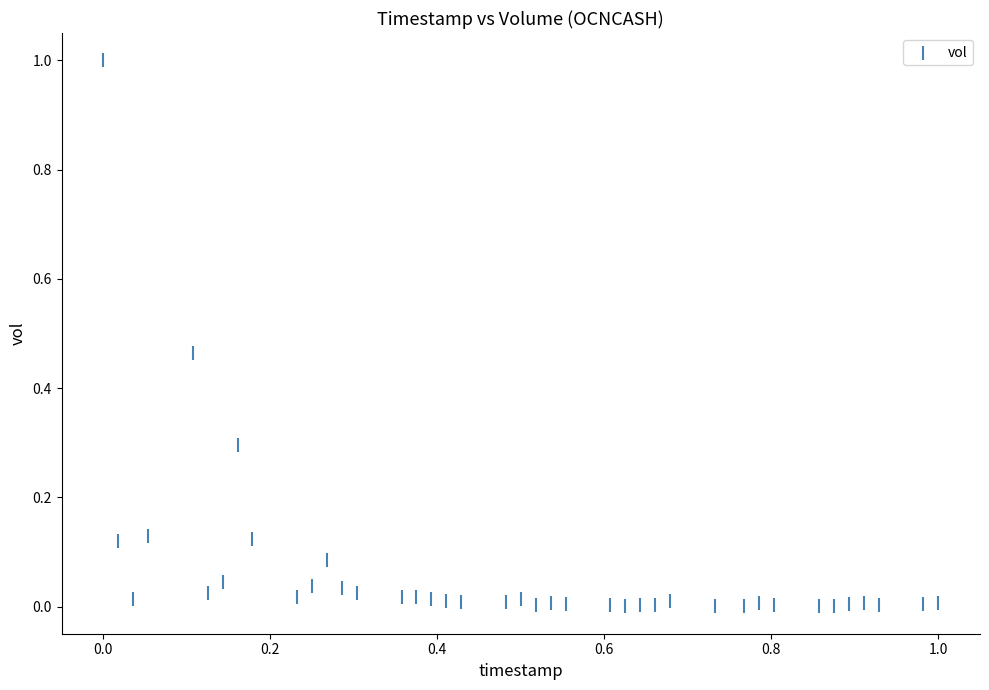

What is the range of X values (max minus min)?

1.0